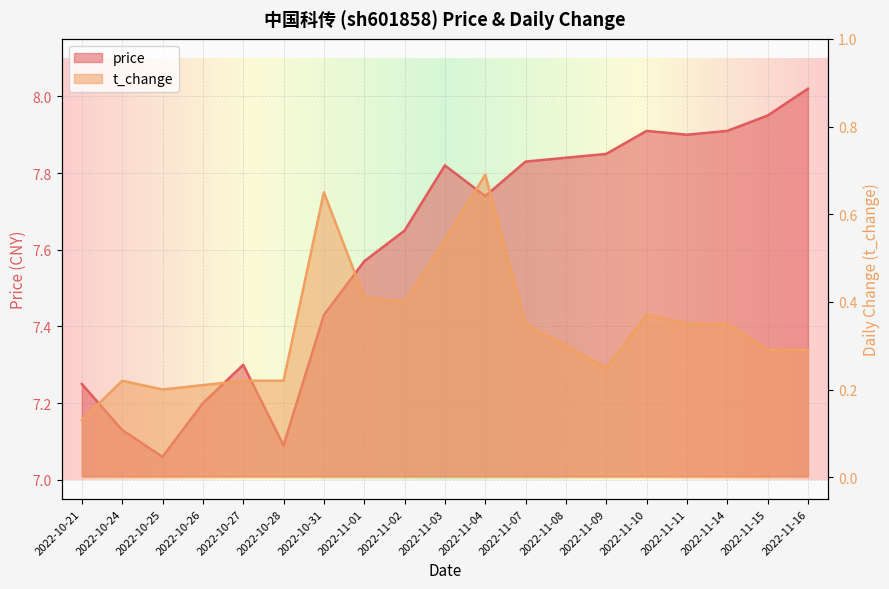

Between 2022-11-10 and 2022-10-28, which is larger?

2022-11-10